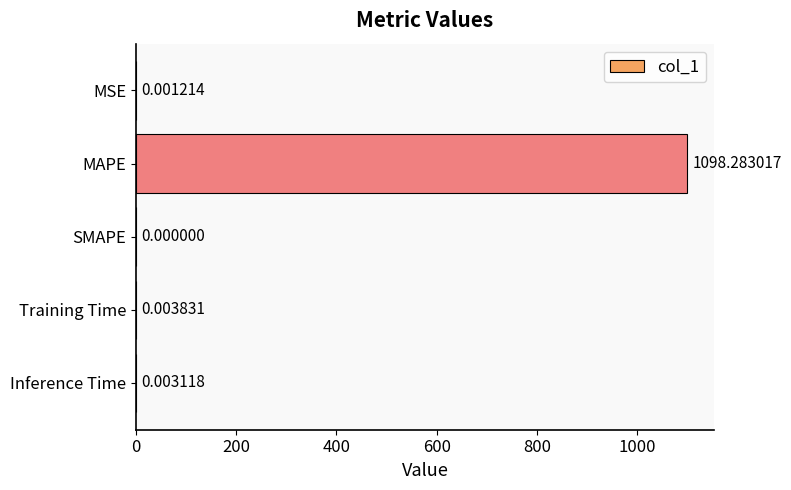

Which has a higher value, MAPE or MSE?

MAPE